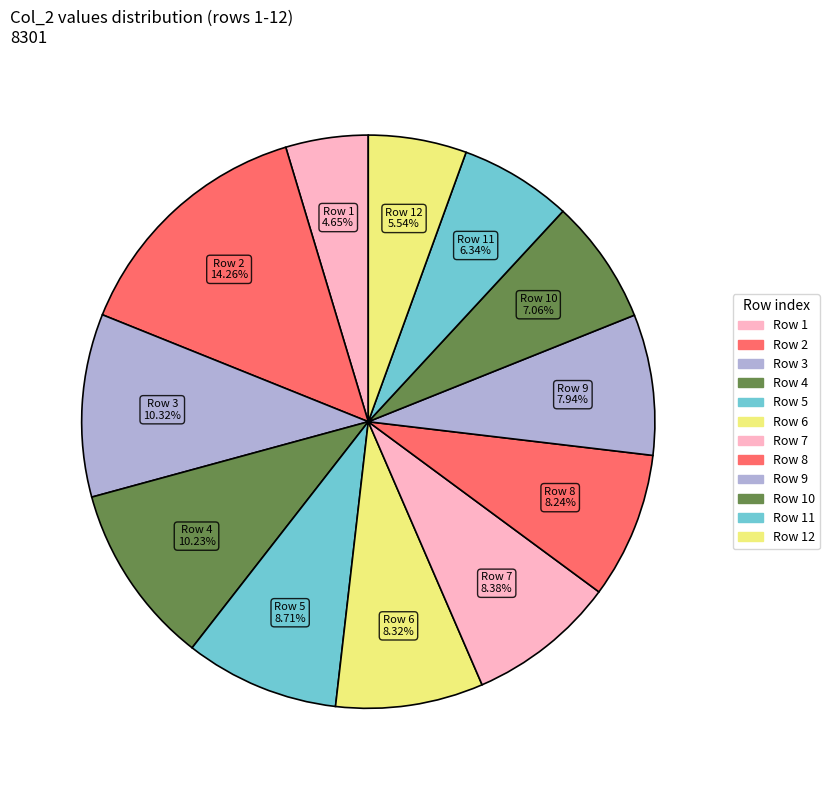

Count the number of slices in the pie.

12